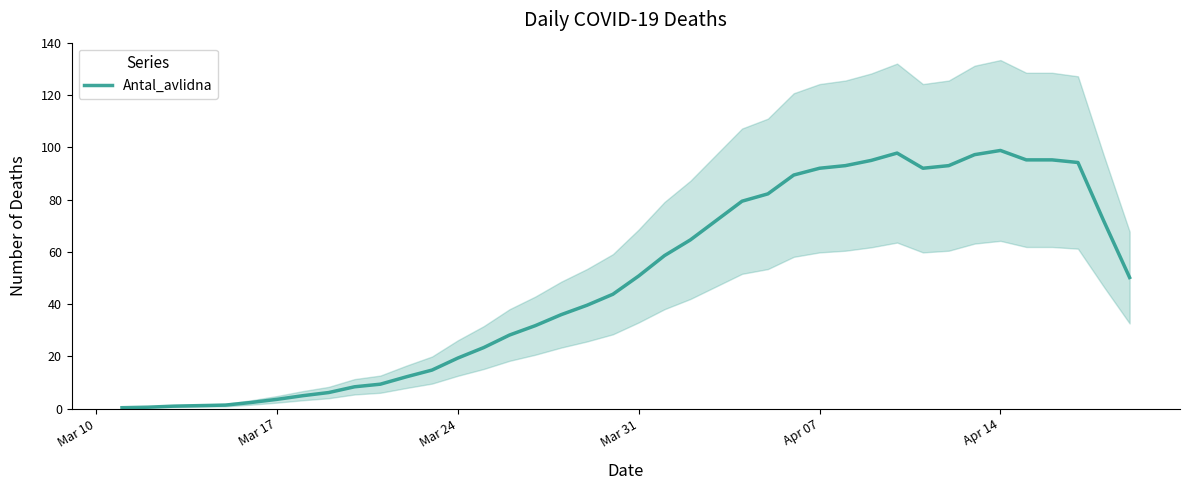

What is the highest value of the Antal_avlidna series?

98.8